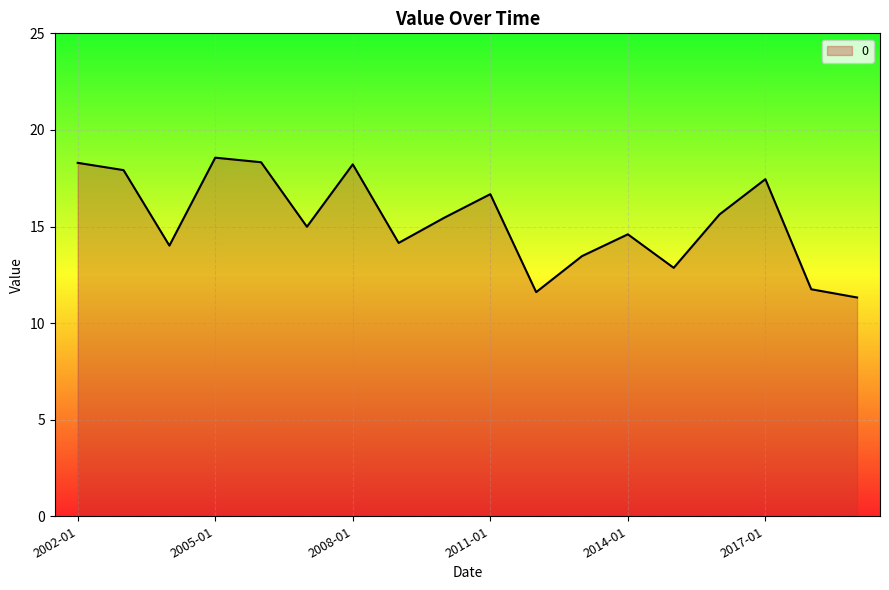

What is the difference between the maximum and minimum values?

7.2